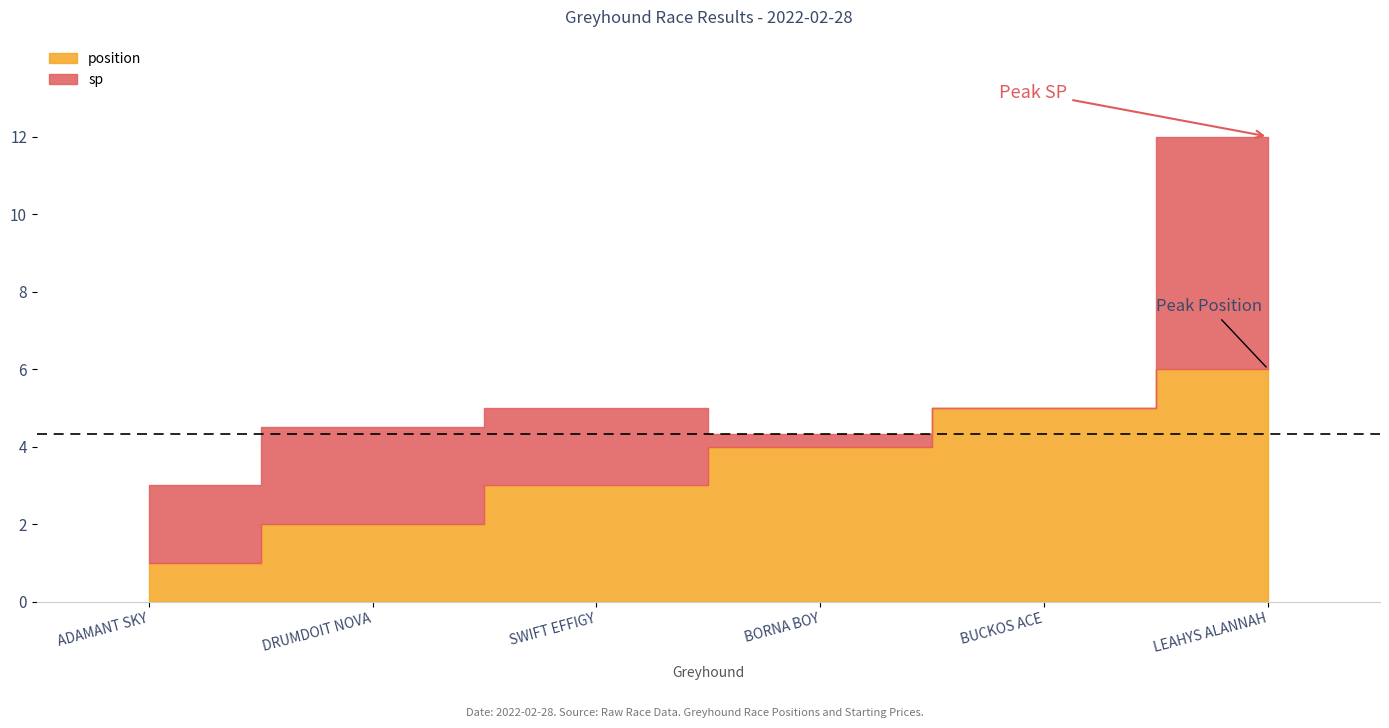

What is the sum of all position values?

21.0